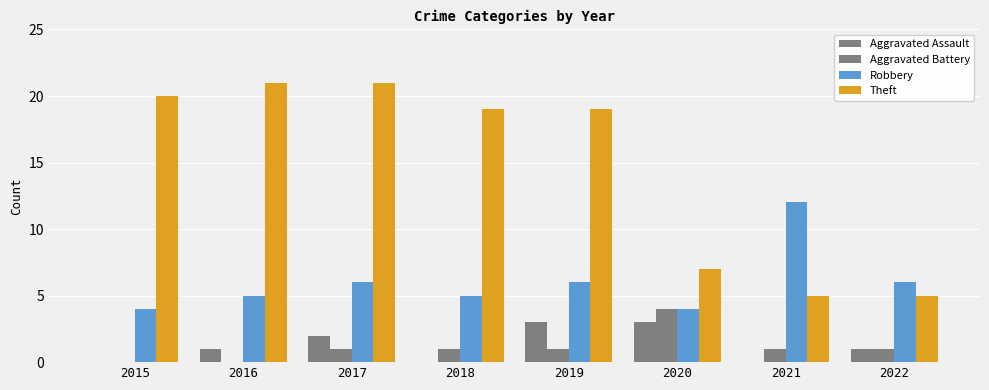

What is the maximum value for Theft?

21